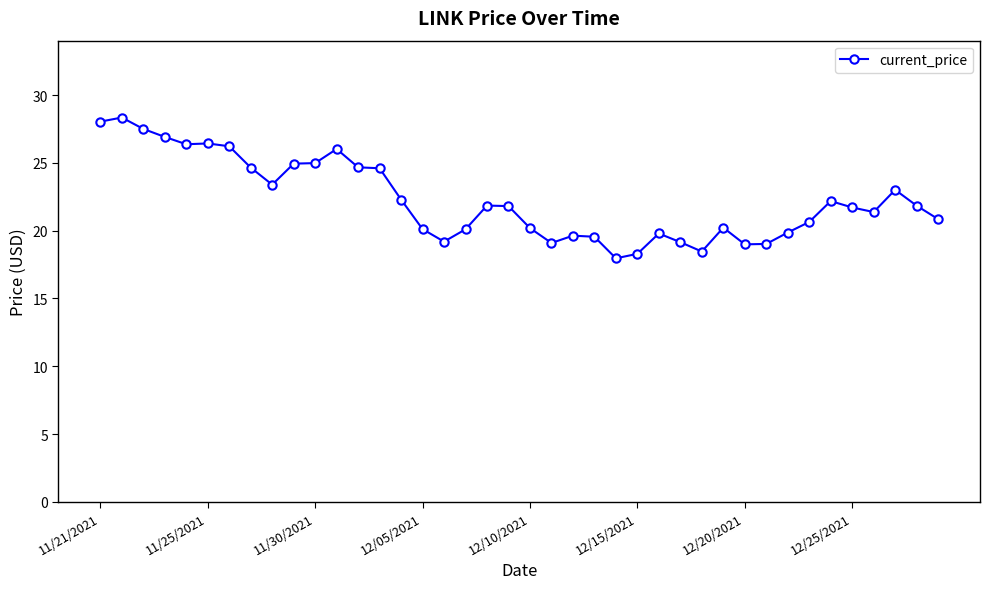

What is the value of the 13th point from the left?

24.7